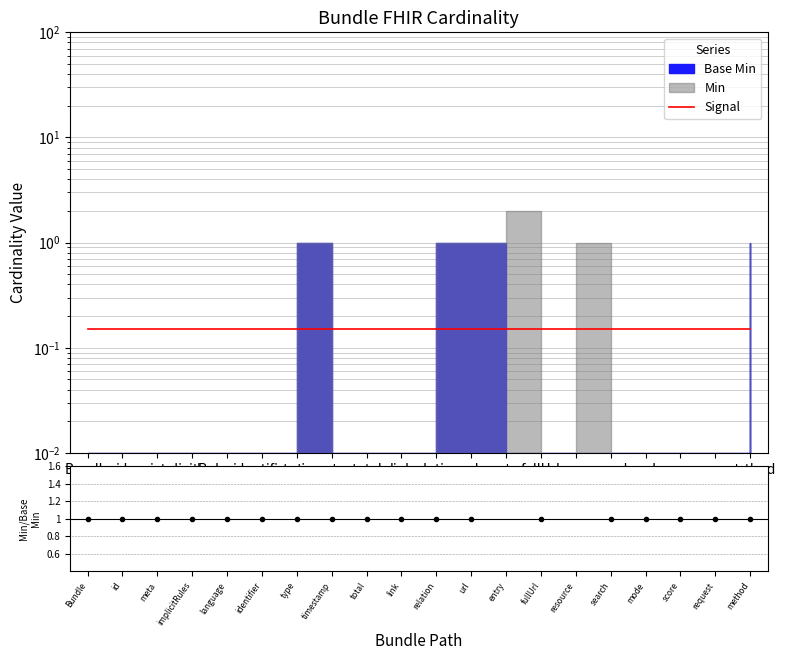

True or false: Min / Base Min and Signal intersect in this chart.

False